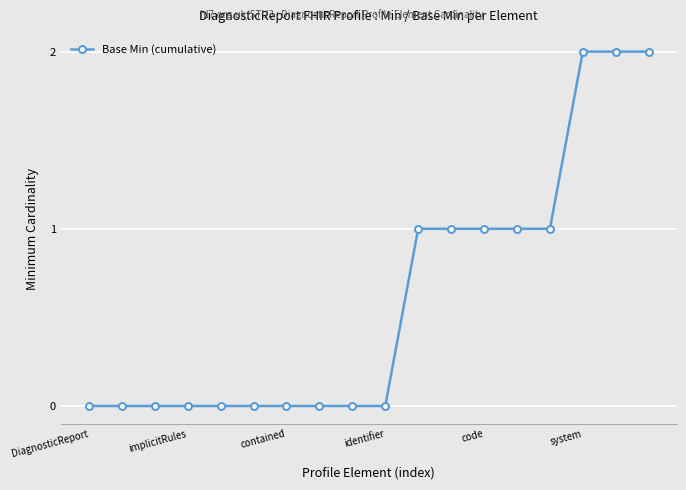

Does the chart have visible grid lines?

Yes